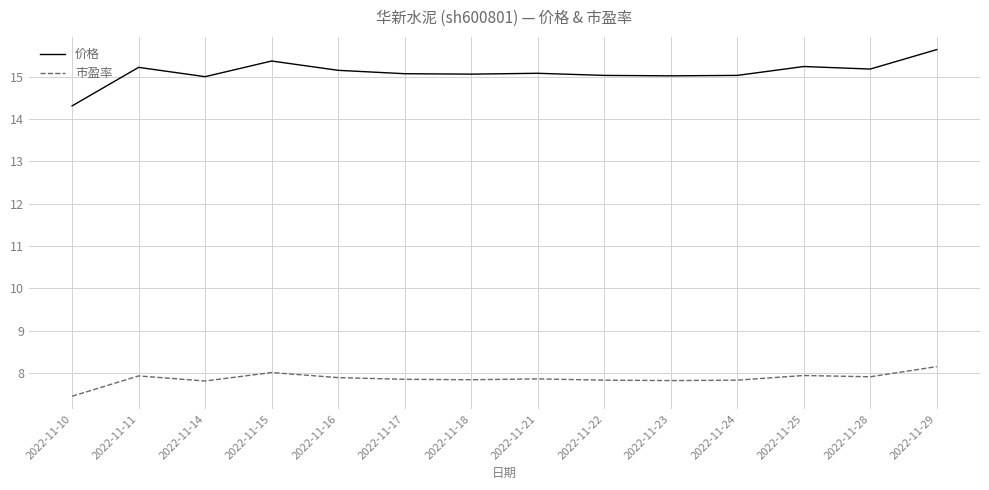

What is the difference between the maximum and minimum values in the 价格 series?

1.3